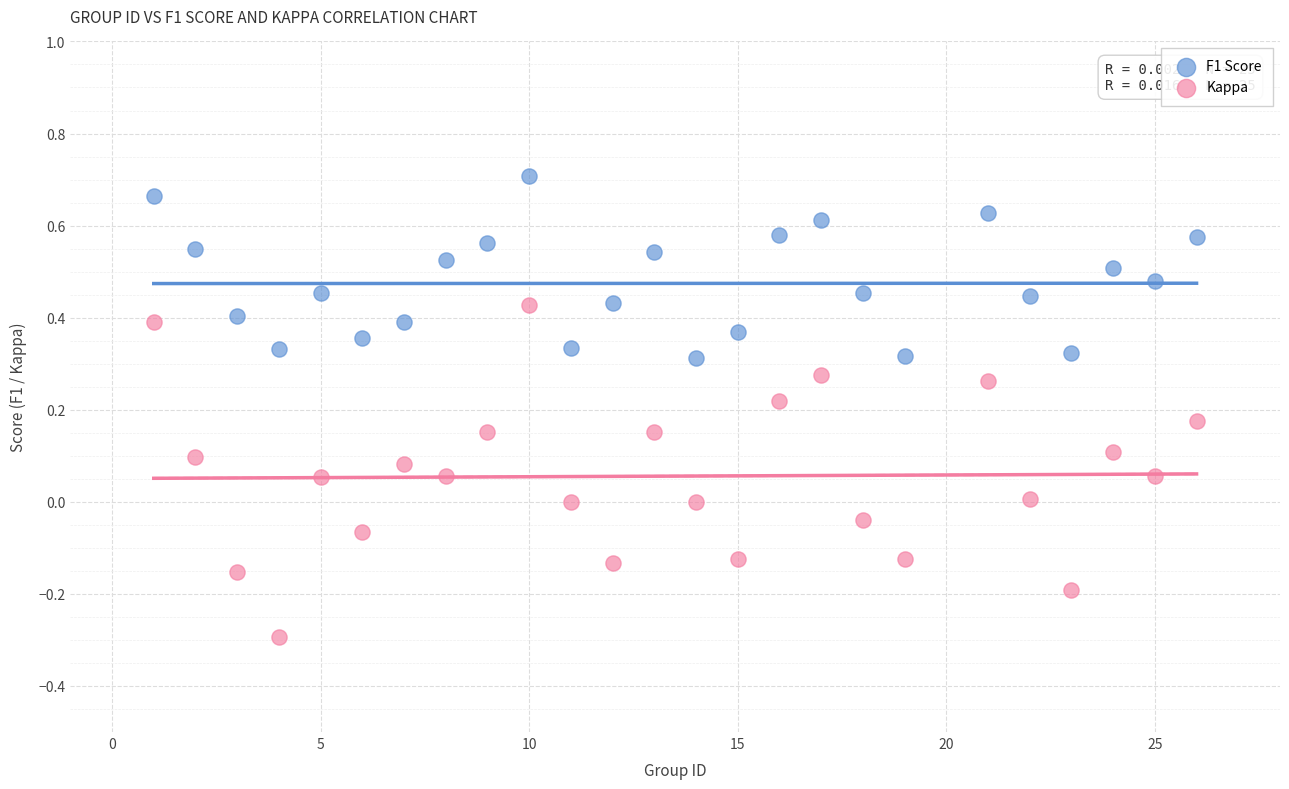

Which series contains the highest Y value?

F1 Score